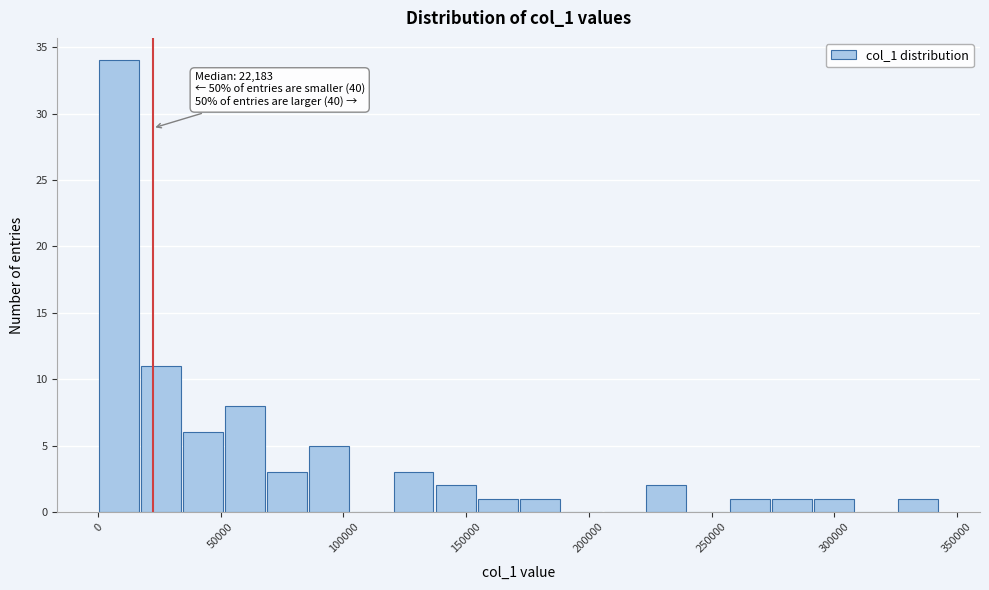

Around what value on the x-axis is the tallest bar? Give the approximate position of its centre, as read against the axis.

10000